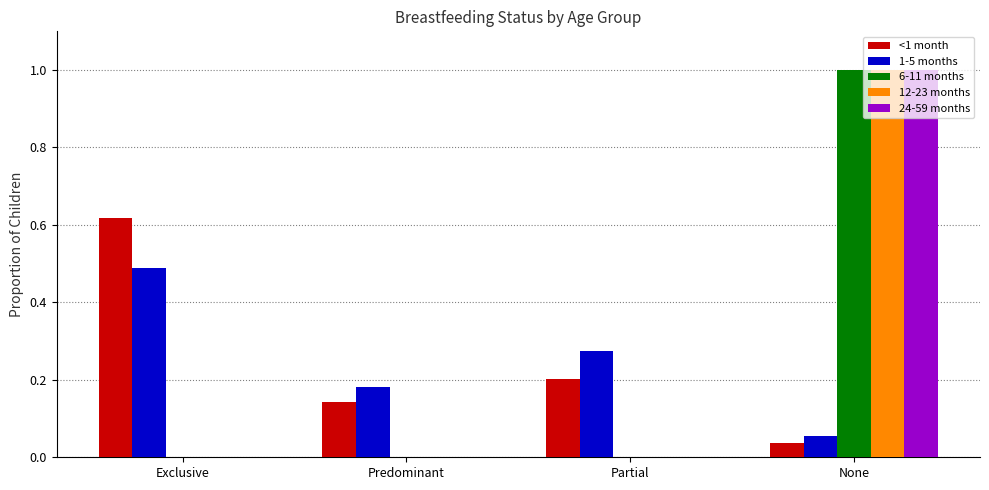

At which category is the sum across all series the highest?

None